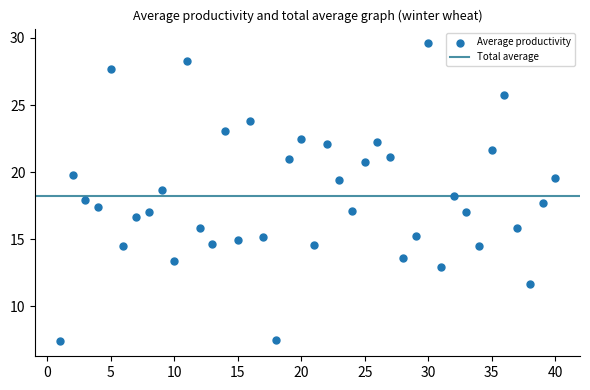

What is the range of Y values (max minus min)?

22.2